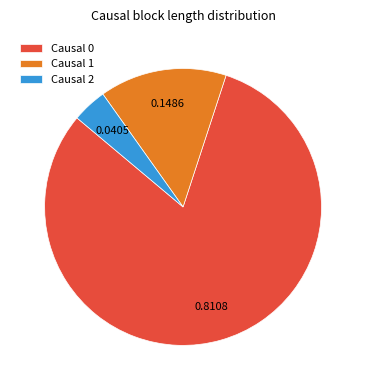

Combined, do Causal 1 and Causal 2 account for over 50%?

No